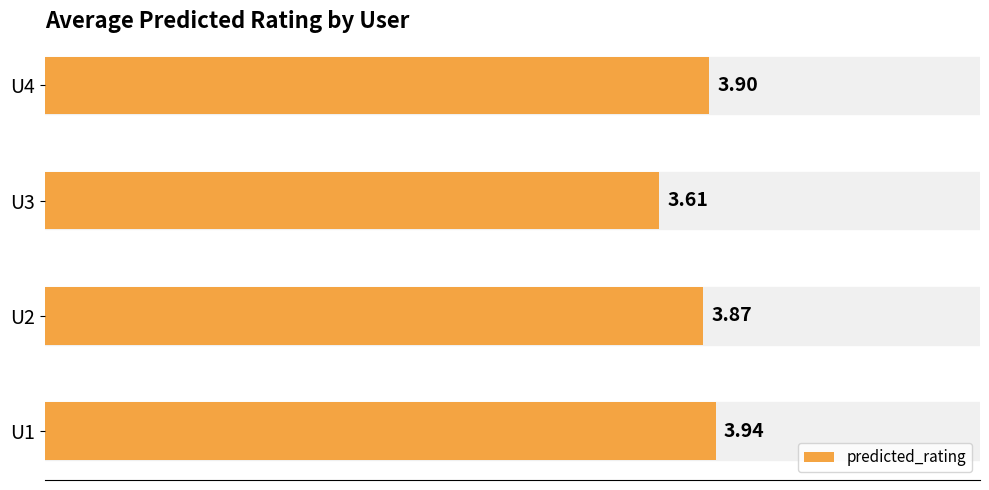

List the labels in order of value, largest first.

U1, U4, U2, U3